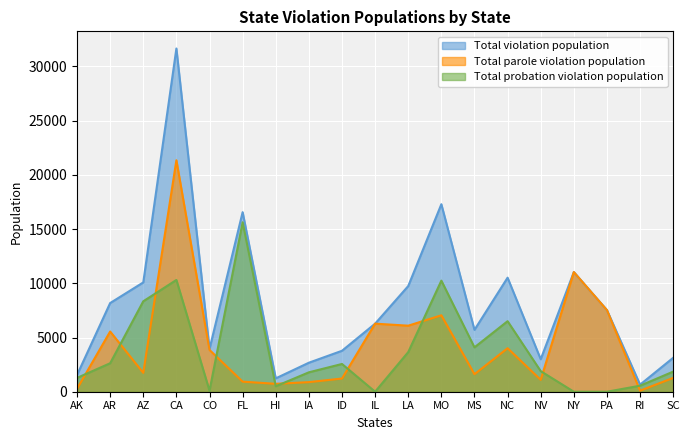

Reading right to left, what are all the values shown in this chart?

Total violation population: SC=3129	RI=653	PA=7525	NY=11034	NV=2996	NC=10517	MS=5705	MO=17292	LA=9744	IL=6276	ID=3776	IA=2675	HI=1232	FL=16558	CO=3946	CA=31651	AZ=10080	AR=8177	AK=1543
Total parole violation population: SC=1275	RI=98	PA=7525	NY=11034	NV=1097	NC=4013	MS=1614	MO=7048	LA=6090	IL=6276	ID=1217	IA=885	HI=728	FL=930	CO=3852	CA=21343	AZ=1741	AR=5551	AK=270
Total probation violation population: SC=1854	RI=555	PA=0	NY=0	NV=1899	NC=6504	MS=4091	MO=10244	LA=3654	IL=0	ID=2559	IA=1790	HI=504	FL=15628	CO=94	CA=10308	AZ=8339	AR=2626	AK=1273